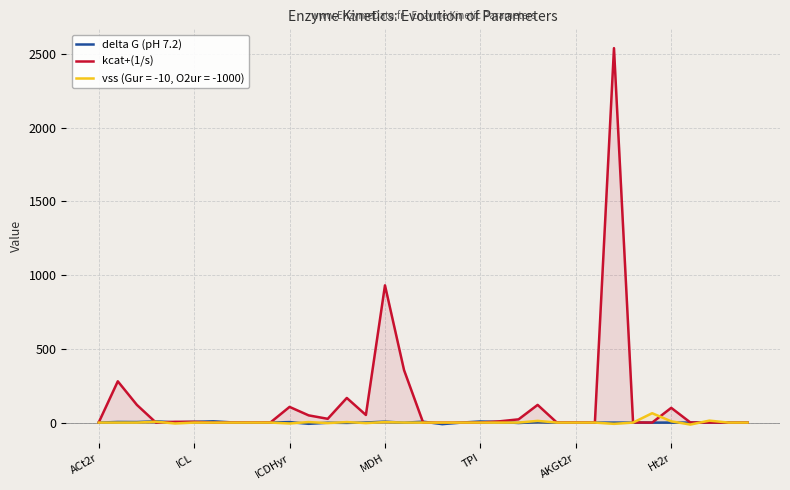

What is the minimum value shown in the chart?

-13.3